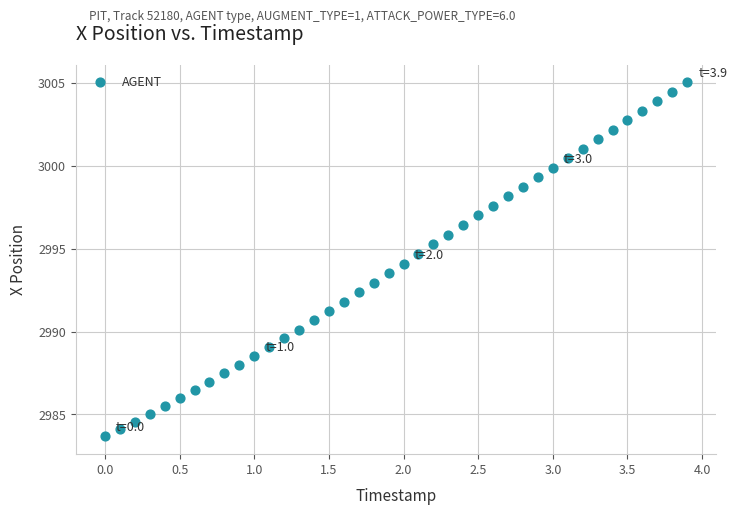

What is the range of Y values (max minus min)?

21.4